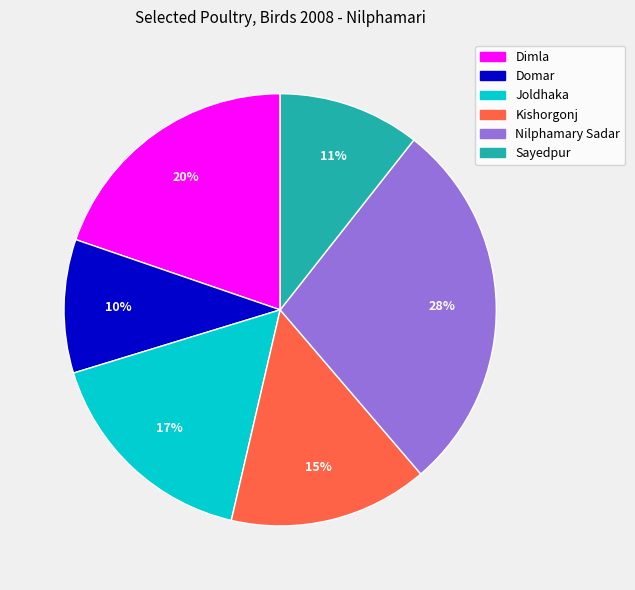

How many slices are in this pie chart?

6